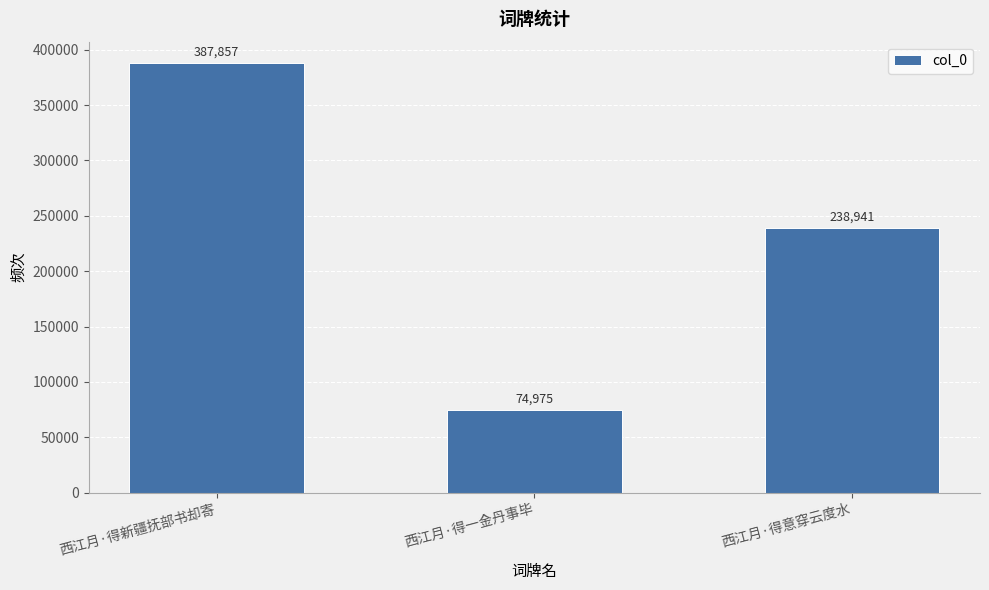

Rank the categories by value from lowest to highest.

西江月·得一金丹事毕, 西江月·得意穿云度水, 西江月·得新疆抚部书却寄